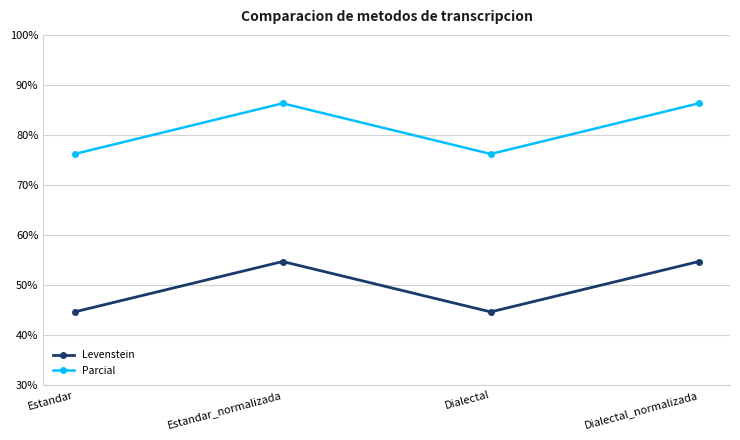

Which series has the largest total across all categories?

Parcial